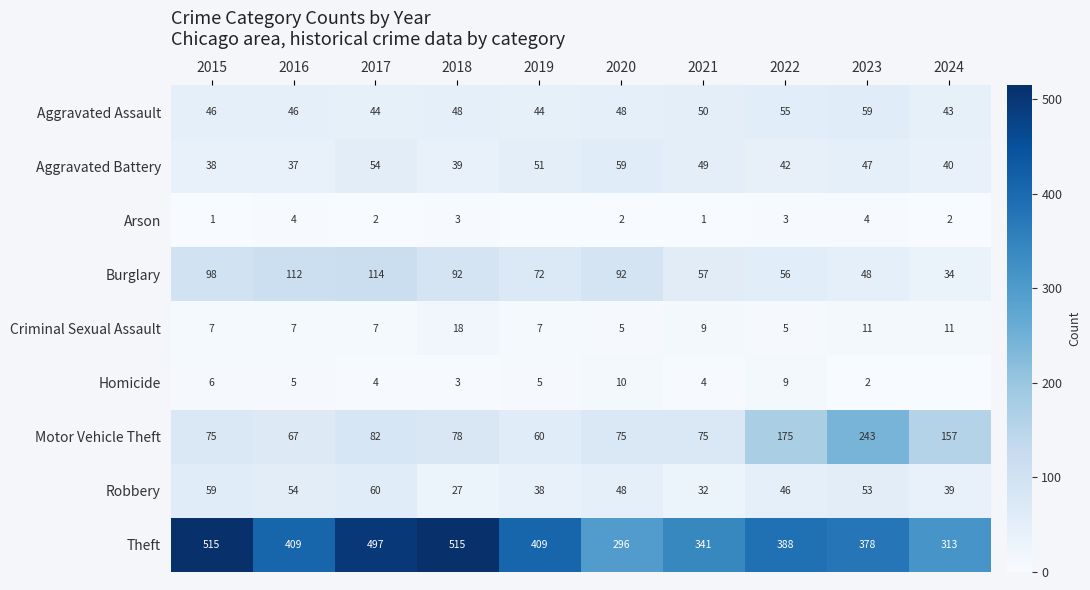

Is it true that Criminal Sexual Assault equals 7 at 2016?

True